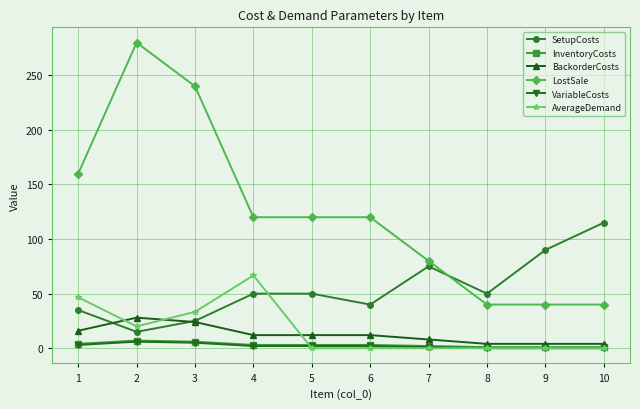

What is the highest value of the BackorderCosts series?

28.0